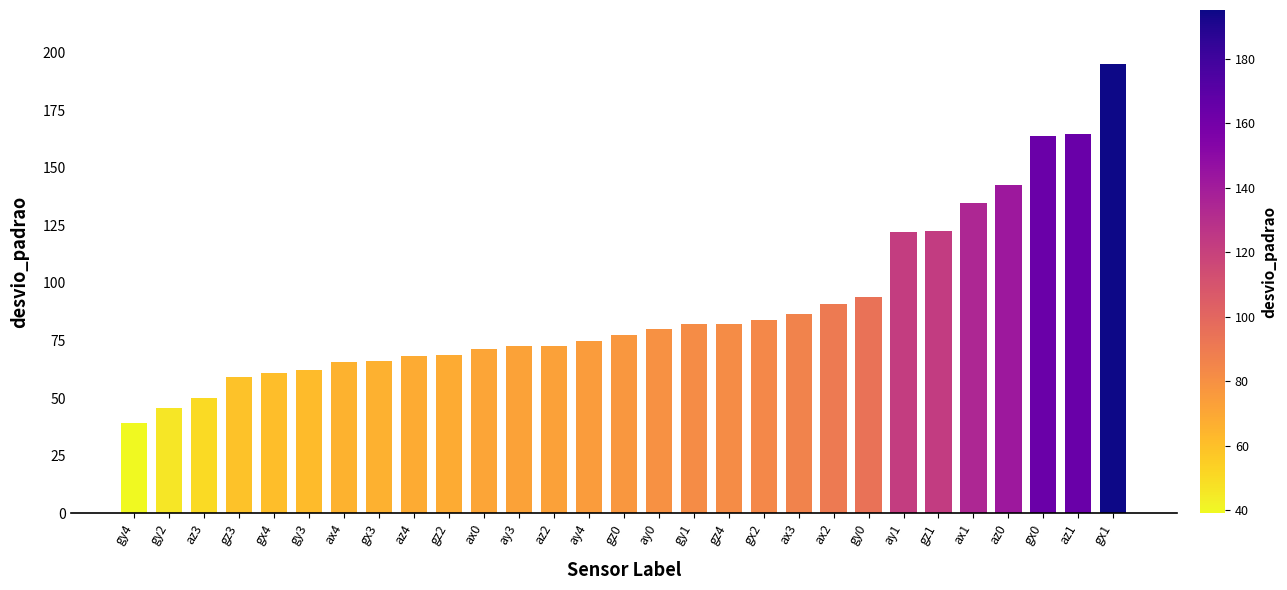

What is the change in value from gy1 to gx0?

+81.4